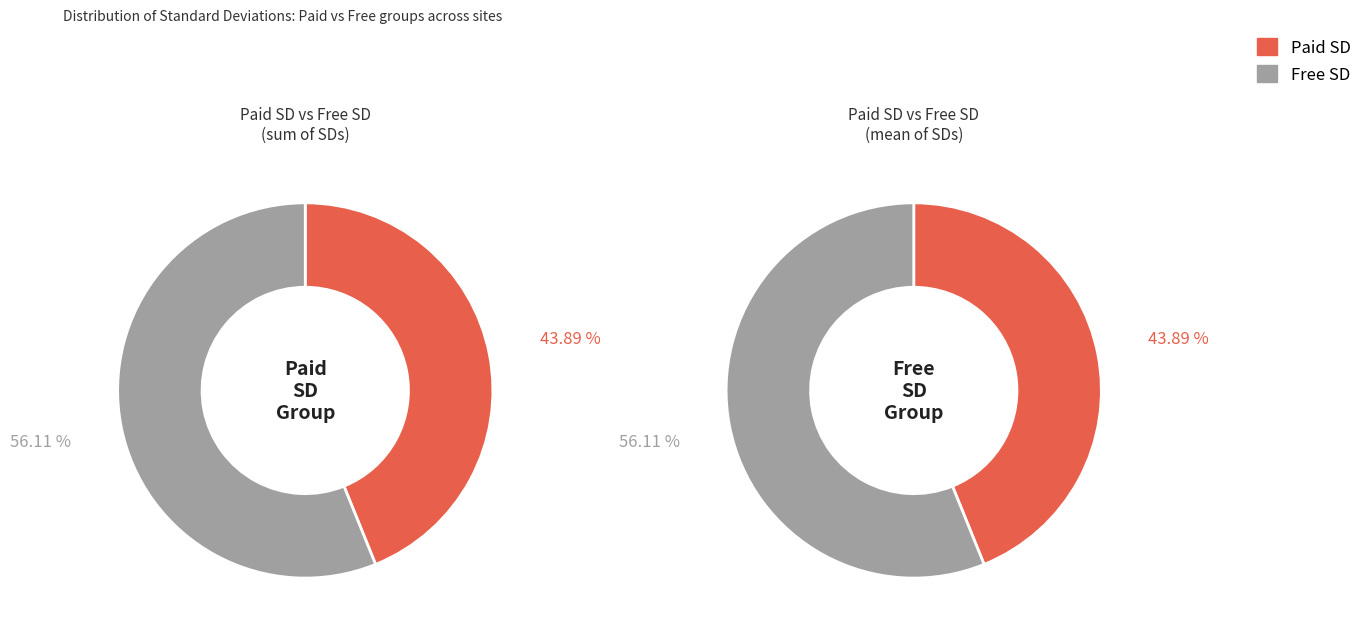

Rank the series by their maximum value, from lowest to highest.

Paid SD, Free SD